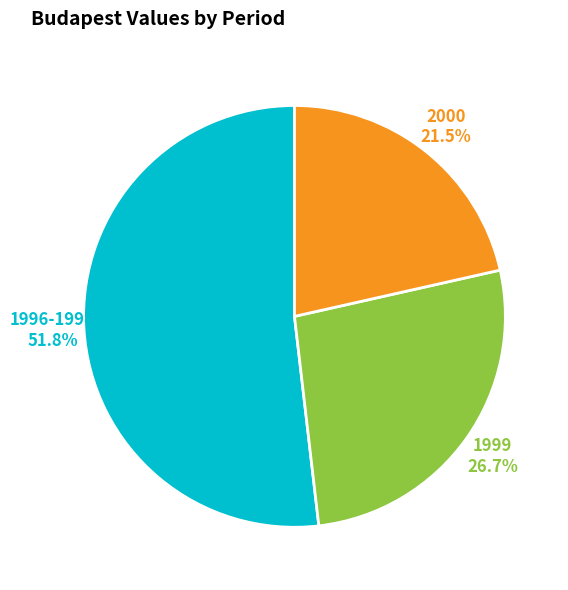

Rank the categories by value from lowest to highest.

2000, 1999, 1996-1998